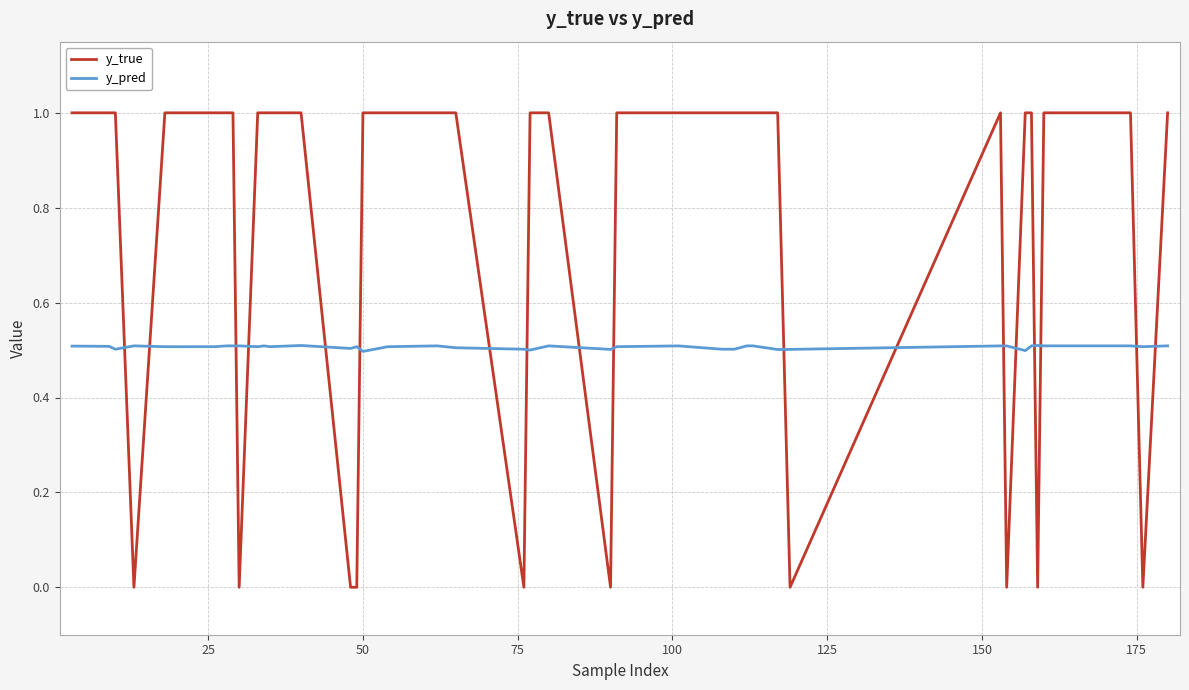

What is the difference between the second highest and minimum values in the y_true series?

1.0